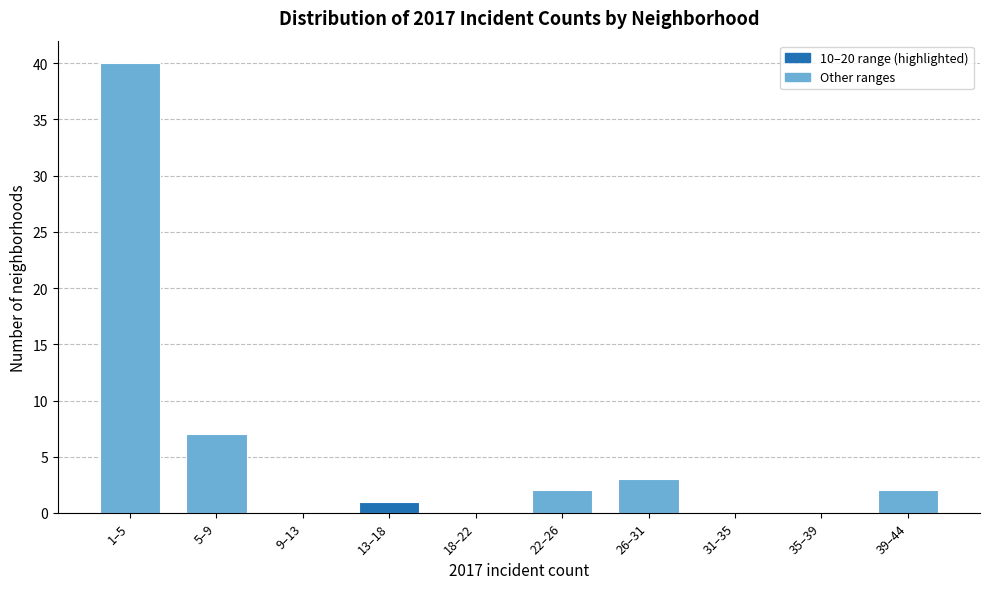

Reading left to right, what are all the values shown in this chart?

1–5=40	5–9=7	9–13=0	13–18=1	18–22=0	22–26=2	26–31=3	31–35=0	35–39=0	39–44=2